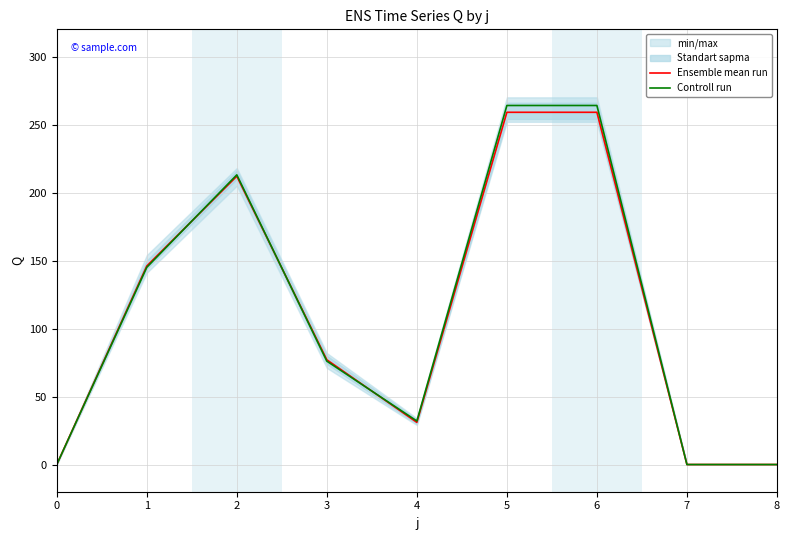

What is the maximum value shown in the chart?

264